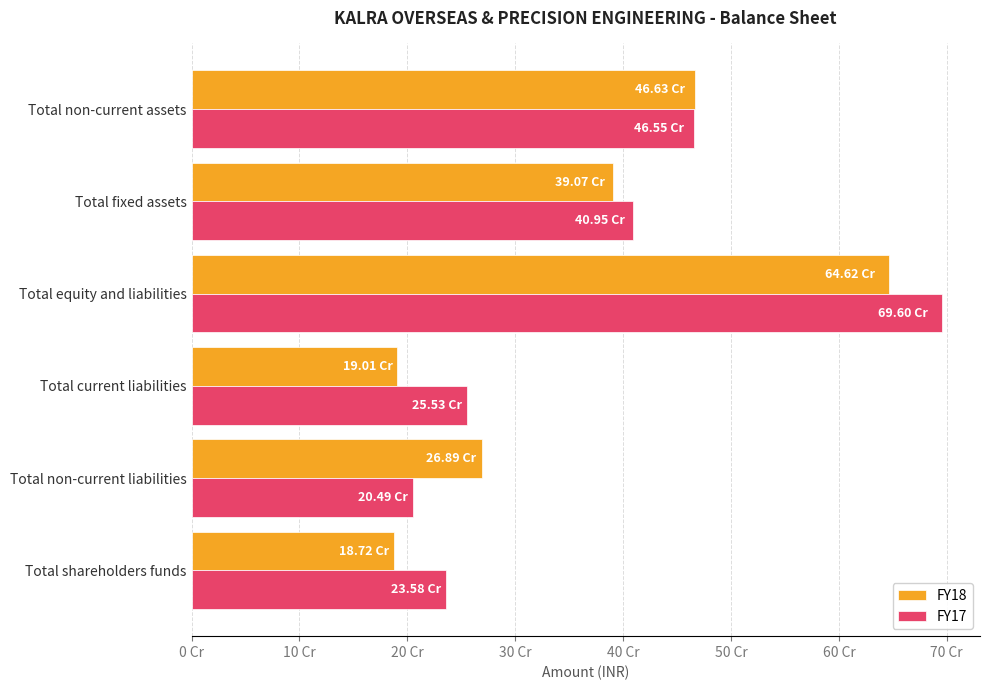

At which category is the sum across all series the highest?

Total equity and liabilities